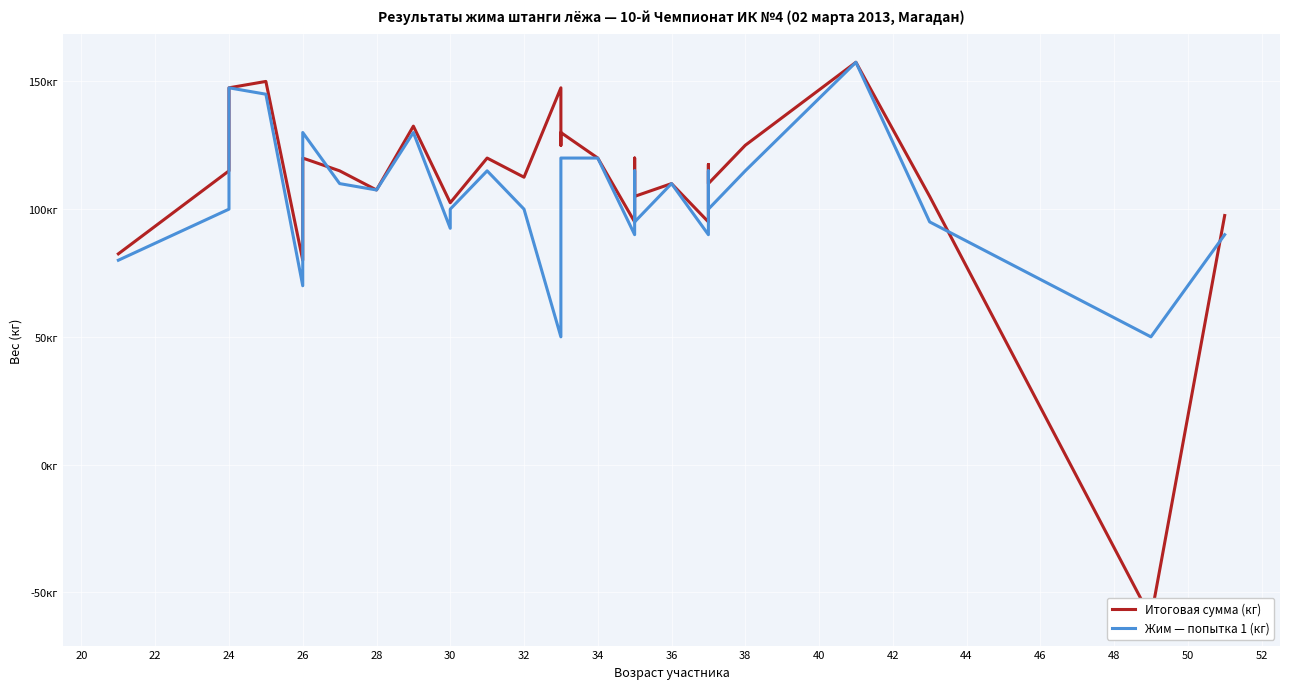

How many lines are shown in the chart?

2